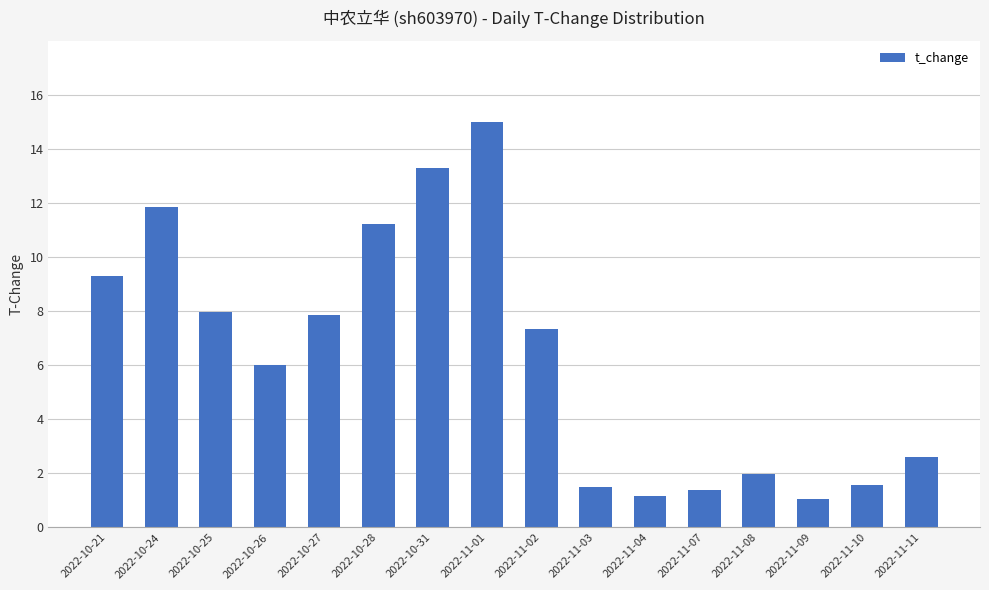

What is the difference between the second highest and minimum values?

12.2